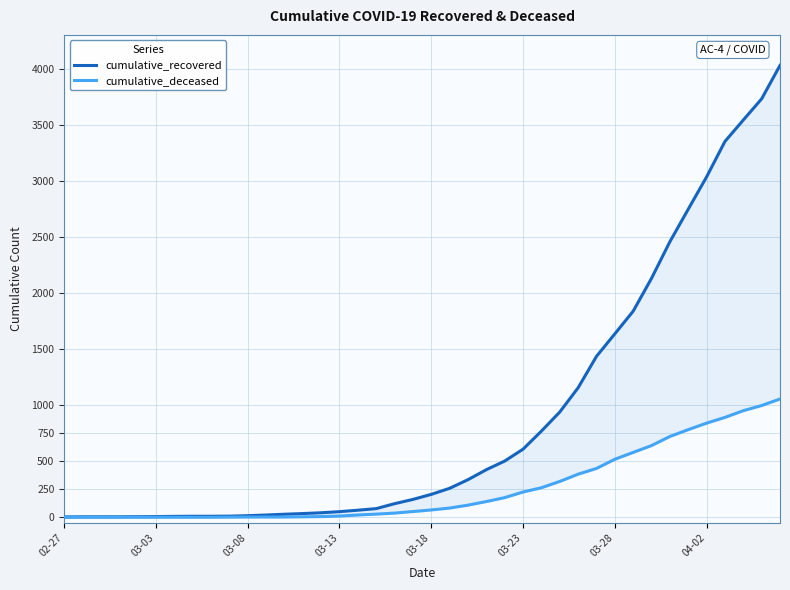

Which series has the widest spread of values?

cumulative_recovered